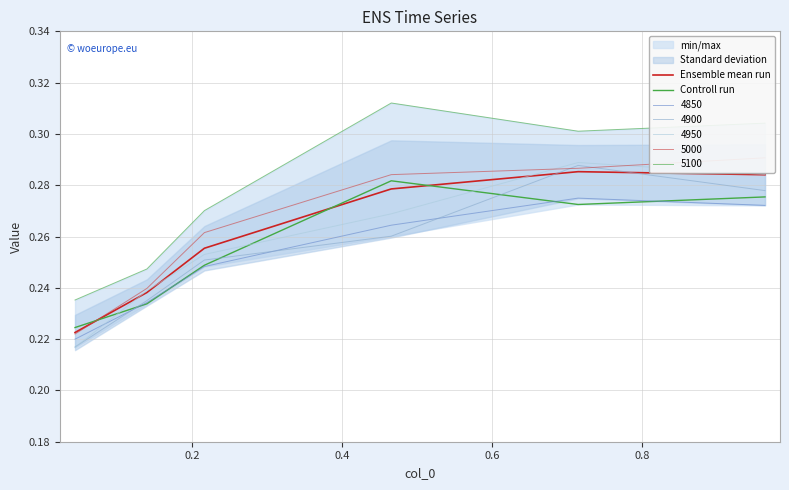

Which series ends up on top after the final intersection of Ensemble mean run and Controll run?

Ensemble mean run